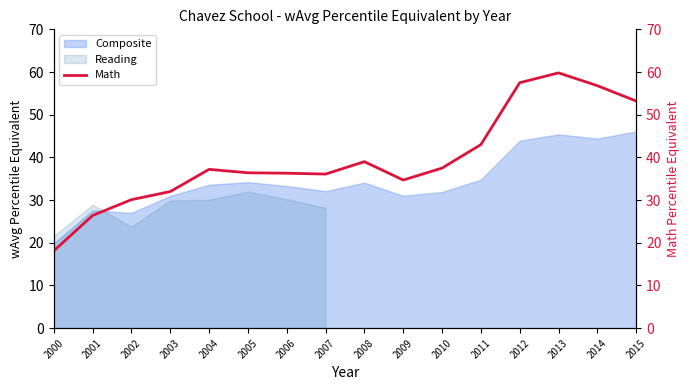

Does the chart have visible grid lines?

No